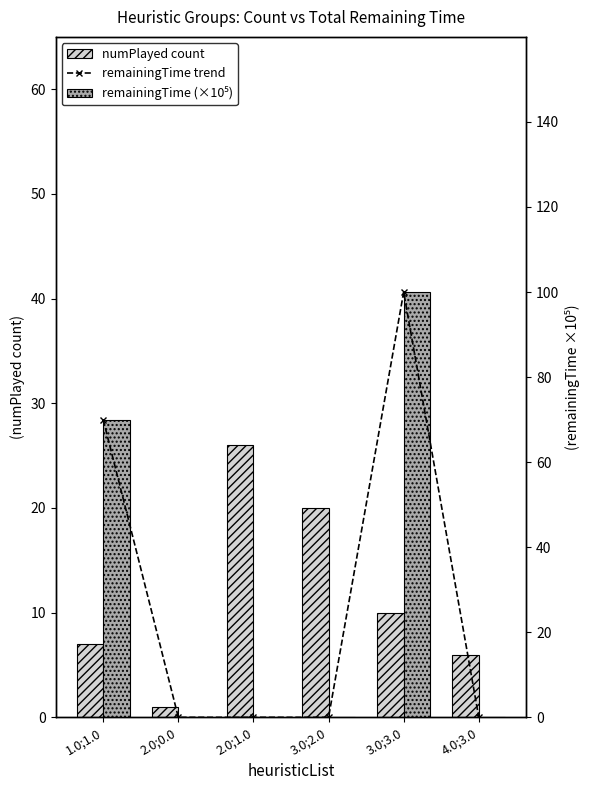

List the series in order of their peak value, lowest first.

numPlayed count, remainingTime trend, remainingTime (×10⁵)